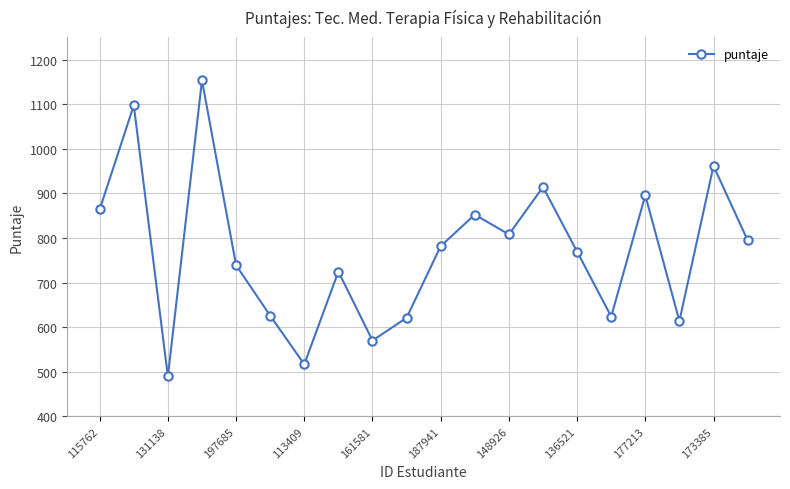

What is the minimum value shown in the chart?

489.5